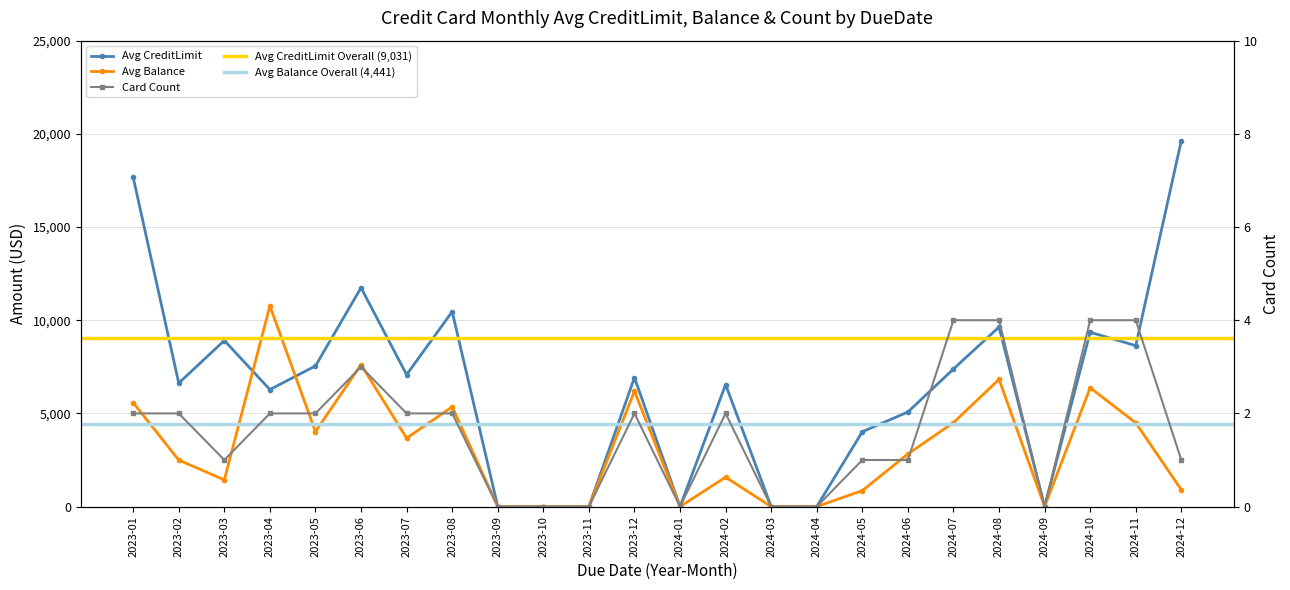

Reading left to right, extract all data points from this chart.

Avg CreditLimit: 2023-01=17667.6	2023-02=6627.3	2023-03=8910.1	2023-04=6279.5	2023-05=7547.2	2023-06=11743.5	2023-07=7078.1	2023-08=10460.6	2023-09=0.0	2023-10=0.0	2023-11=0.0	2023-12=6921.5	2024-01=0.0	2024-02=6547.0	2024-03=0.0	2024-04=0.0	2024-05=4016.6	2024-06=5075.6	2024-07=7384.6	2024-08=9633.3	2024-09=0.0	2024-10=9356.5	2024-11=8634.9	2024-12=19636.3
Avg Balance: 2023-01=5577.0	2023-02=2497.7	2023-03=1434.1	2023-04=10767.7	2023-05=4025.3	2023-06=7617.6	2023-07=3671.7	2023-08=5351.6	2023-09=0.0	2023-10=0.0	2023-11=0.0	2023-12=6196.0	2024-01=0.0	2024-02=1576.7	2024-03=0.0	2024-04=0.0	2024-05=856.0	2024-06=2825.1	2024-07=4505.6	2024-08=6826.5	2024-09=0.0	2024-10=6376.3	2024-11=4494.6	2024-12=900.9
Count Cards: 2023-01=2.0	2023-02=2.0	2023-03=1.0	2023-04=2.0	2023-05=2.0	2023-06=3.0	2023-07=2.0	2023-08=2.0	2023-09=0.0	2023-10=0.0	2023-11=0.0	2023-12=2.0	2024-01=0.0	2024-02=2.0	2024-03=0.0	2024-04=0.0	2024-05=1.0	2024-06=1.0	2024-07=4.0	2024-08=4.0	2024-09=0.0	2024-10=4.0	2024-11=4.0	2024-12=1.0